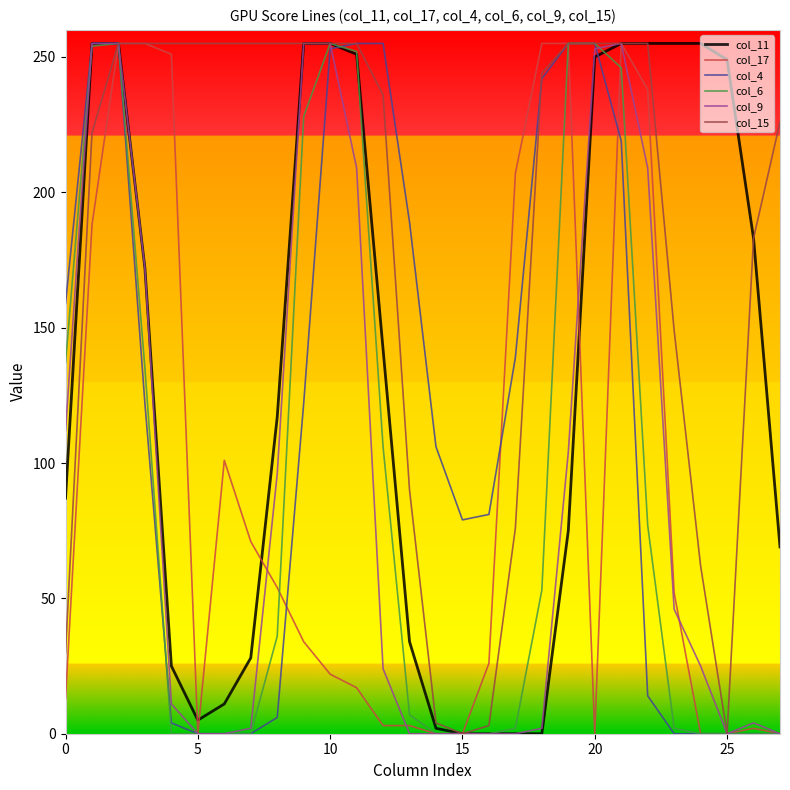

Which series has the largest total across all categories?

col_15